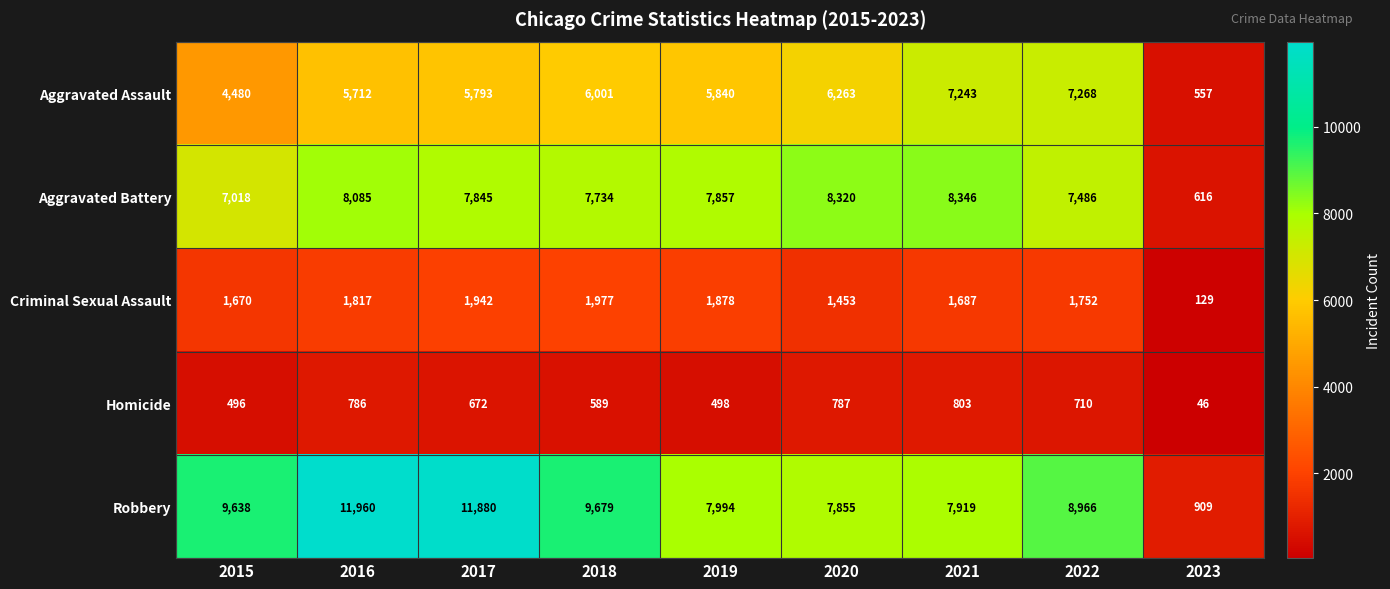

What is the greatest value displayed?

11960